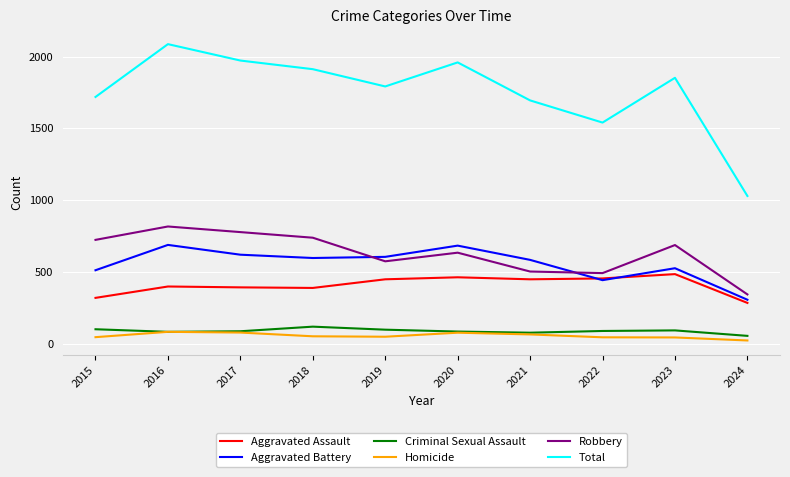

True or false: Aggravated Battery has a value of 608 at 2019.

True